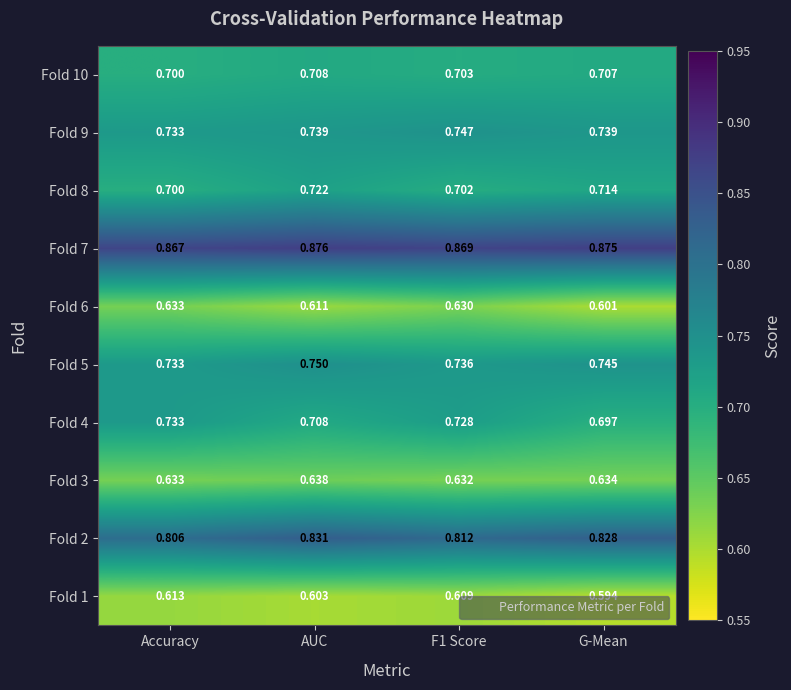

At which category is the sum across all series the highest?

AUC